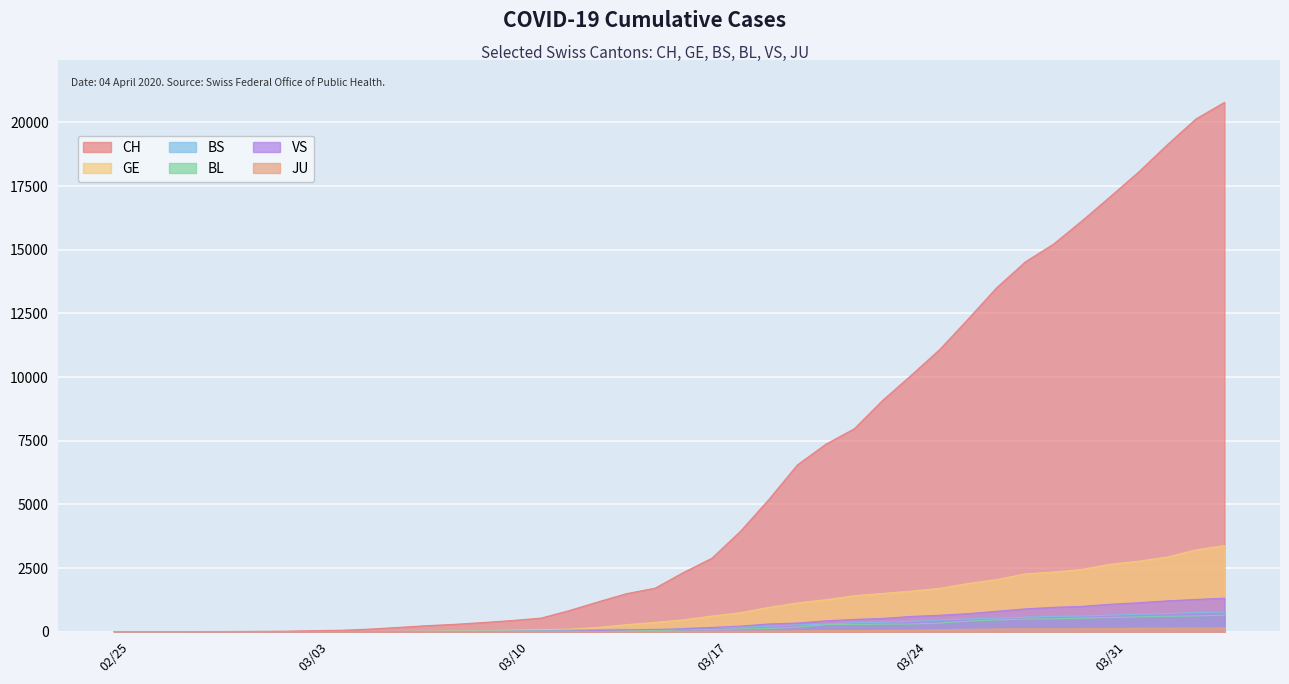

What is the maximum value shown in the chart?

20789